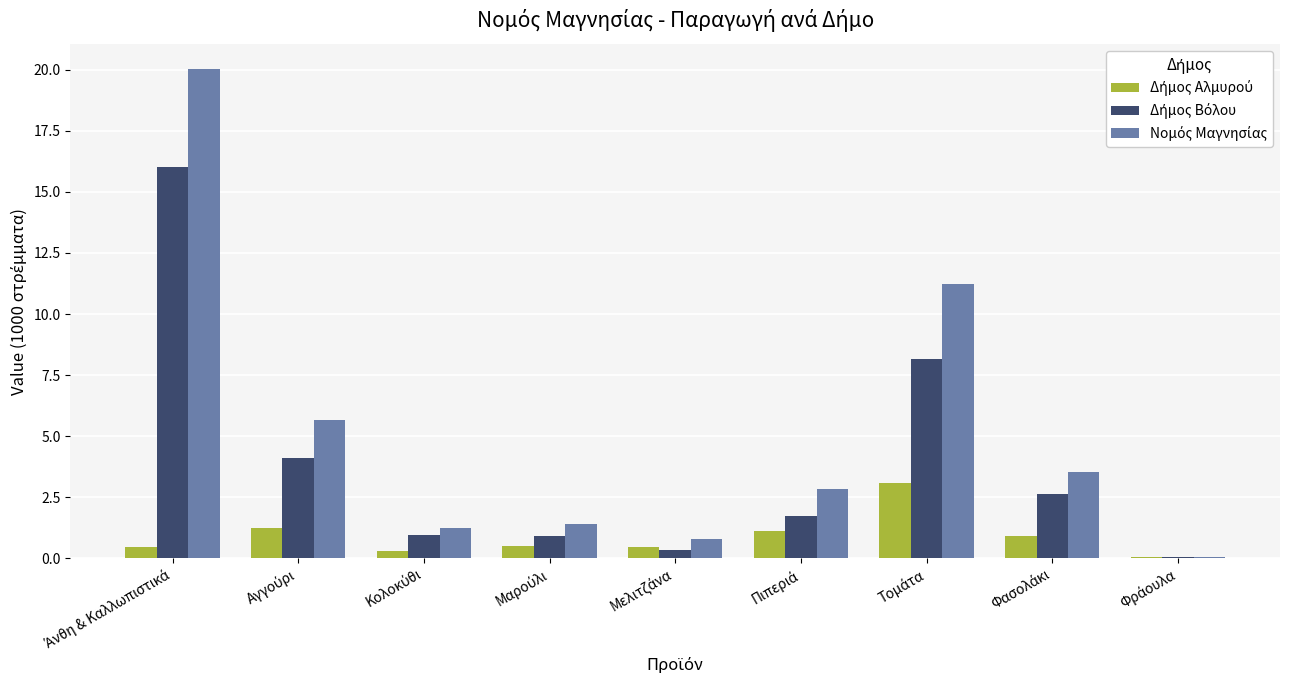

What is the greatest value displayed?

20.1